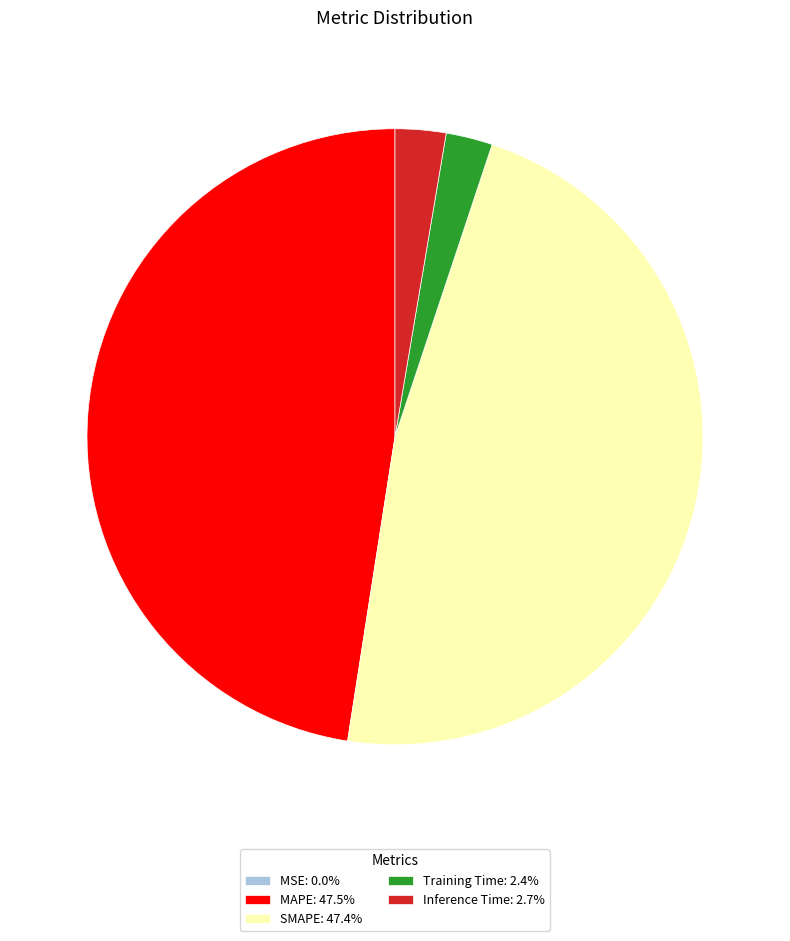

Combined, do Training Time: 2.4% and Inference Time: 2.7% account for over 50%?

No